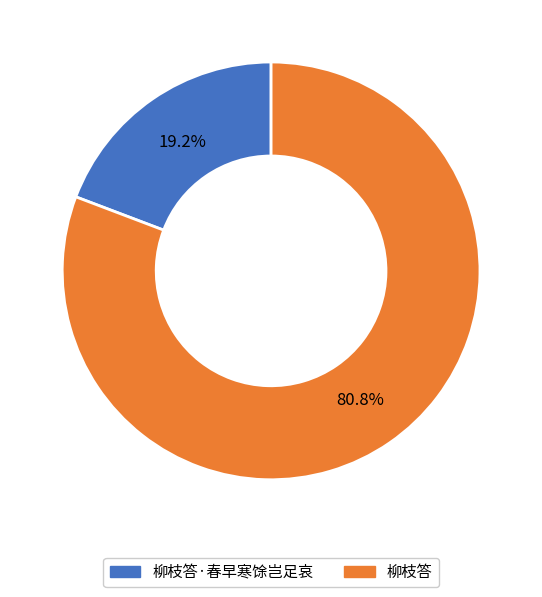

To the nearest percent, what is the average slice percentage?

50%